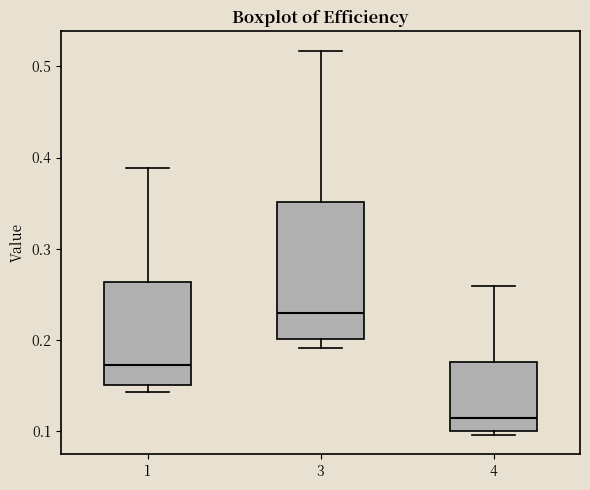

Reading left to right, transcribe this box plot: for each box, give where its median line is, the range the box spans, and where its two whiskers end, as read against the y-axis. The values are not printed on the chart, so give them approximately, as read against the axis.

1: median 0.17, box 0.15 to 0.26, whiskers 0.14 to 0.39
3: median 0.23, box 0.20 to 0.35, whiskers 0.19 to 0.52
4: median 0.11, box 0.10 to 0.18, whiskers 0.10 (just below the box's lower edge) to 0.26